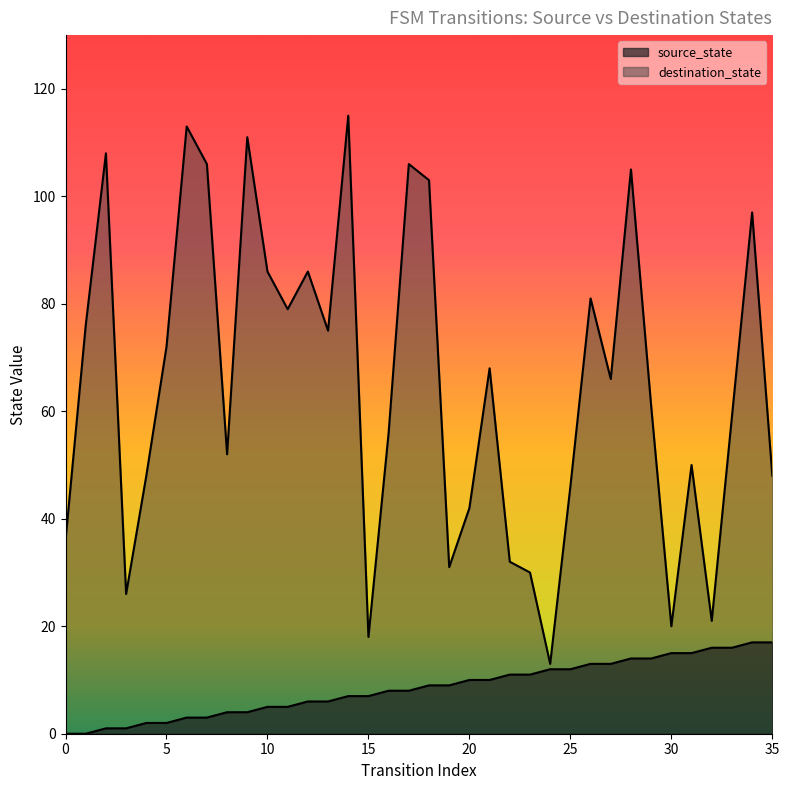

What is the total value across all series at 6?

116